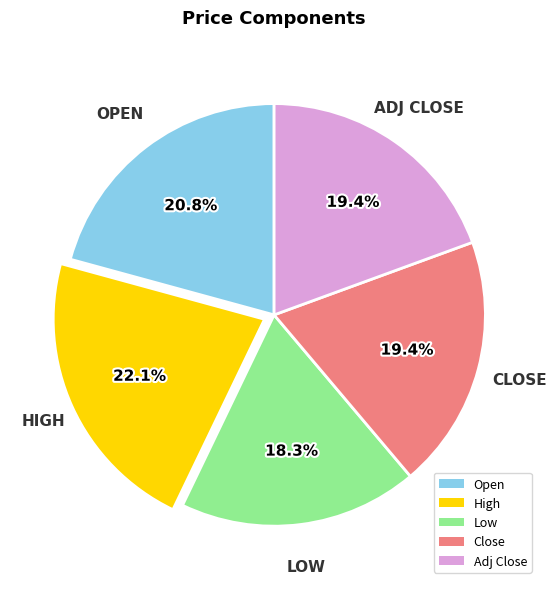

Does High represent more than half of the total?

No